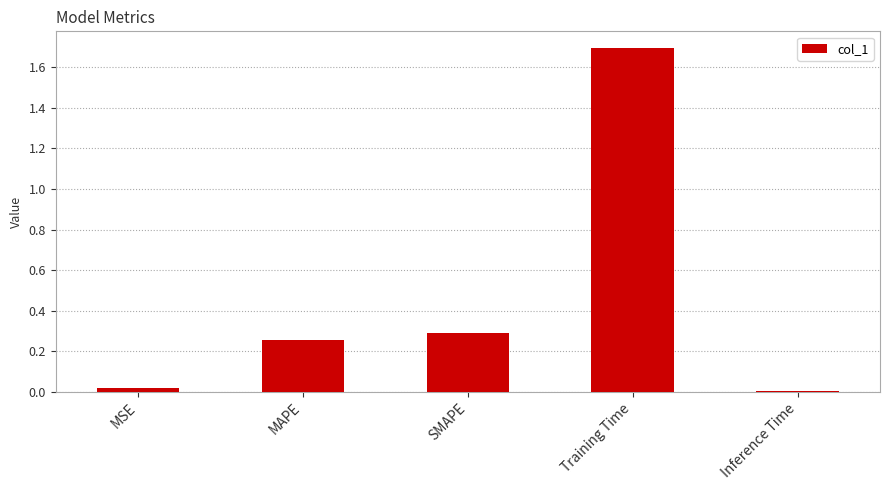

What is the approximate value at Training Time?

1.7